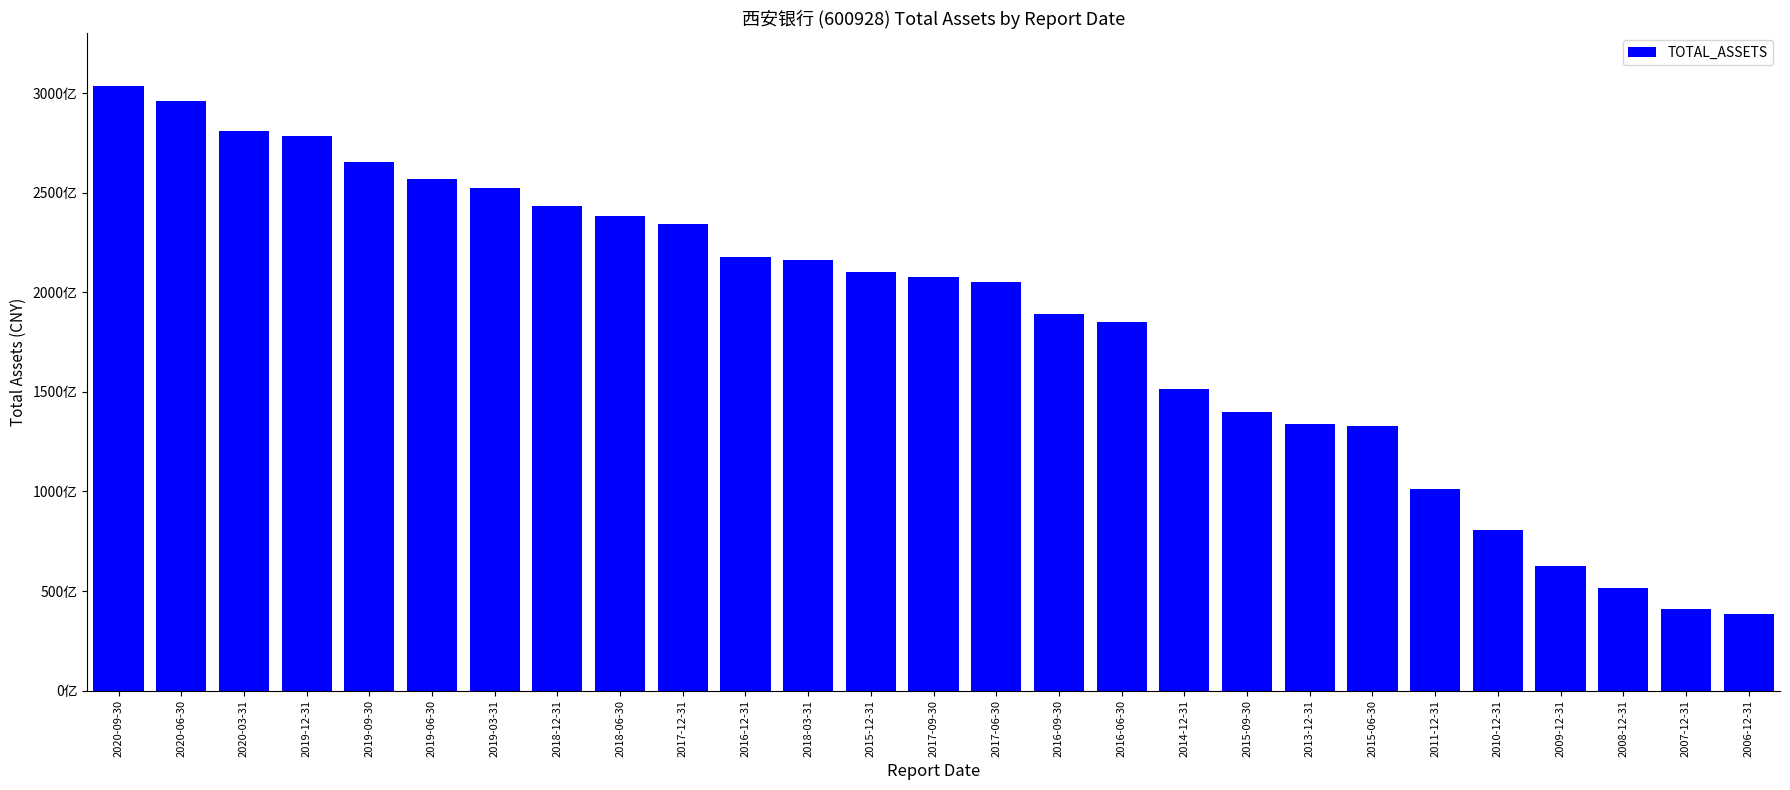

The value at 2018-06-30 is 238522740119. True or false?

True